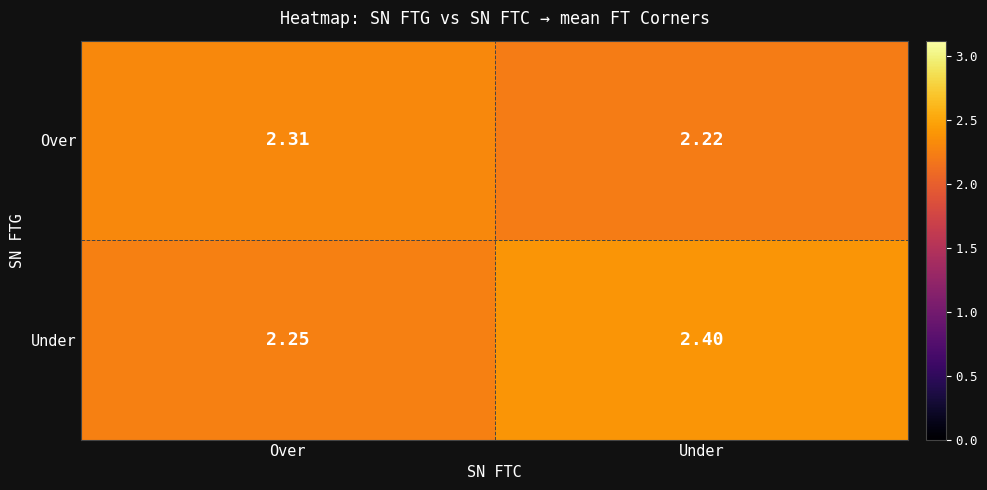

Where is Under nearest to the value 2?

Over